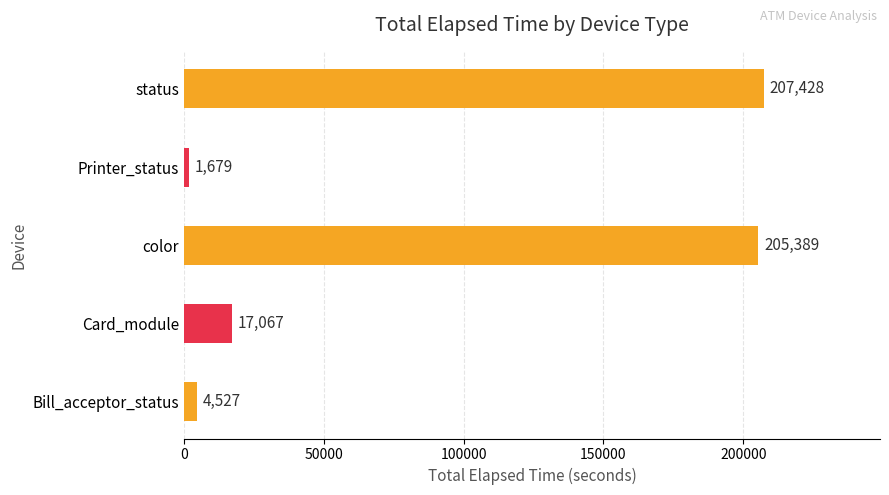

The chart shows a value of 365342 at status. True or false?

False